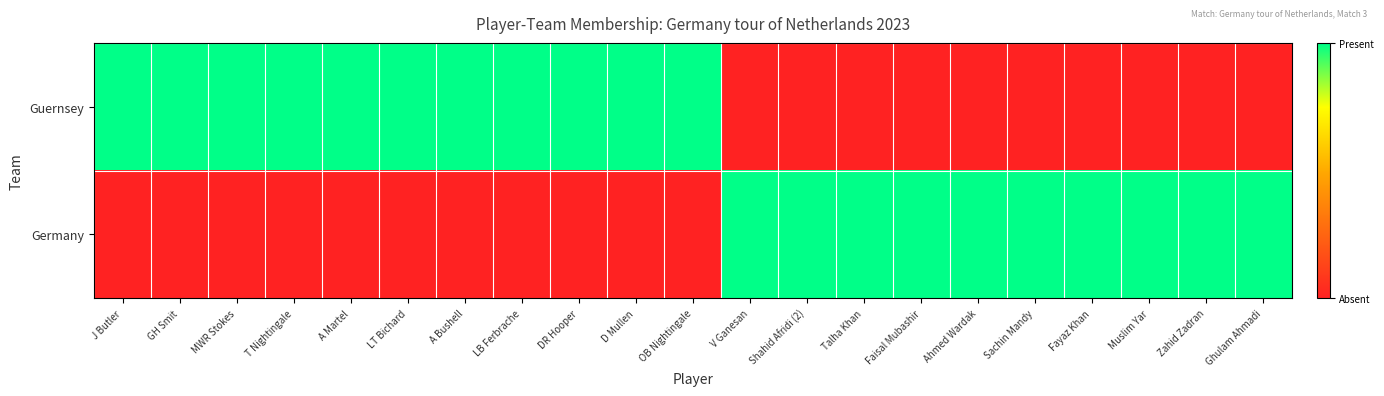

List the series in order of their peak value, lowest first.

Guernsey, Germany